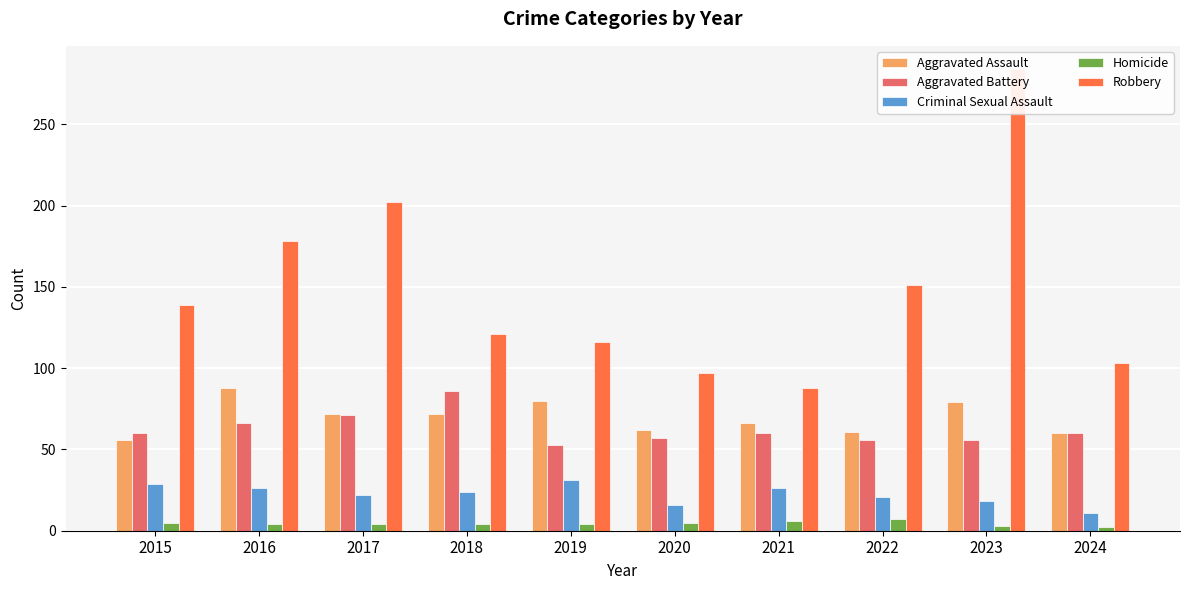

True or false: Aggravated Assault has a value of 60 at 2024.

True